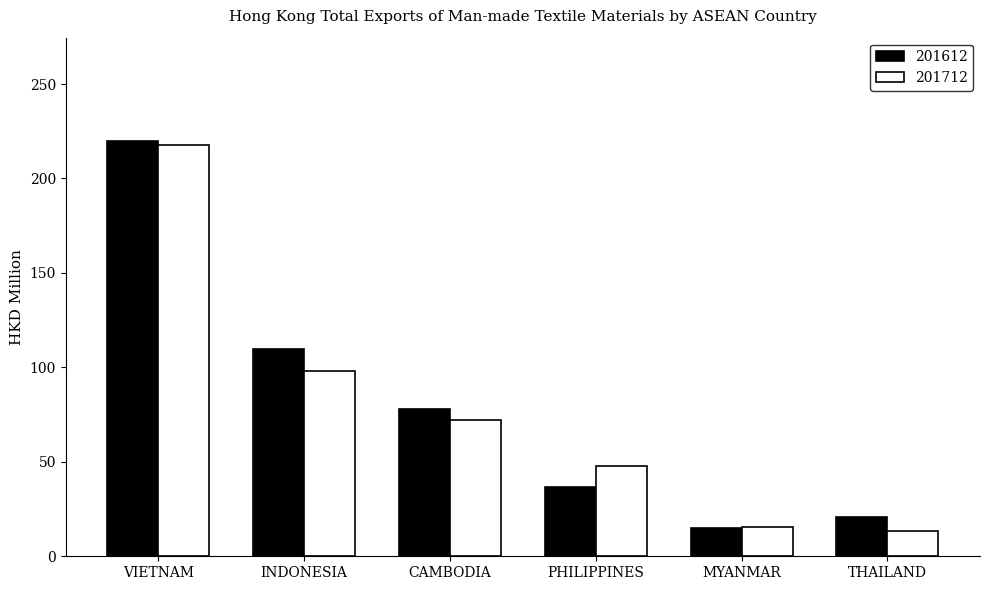

How many groups of bars are there?

6